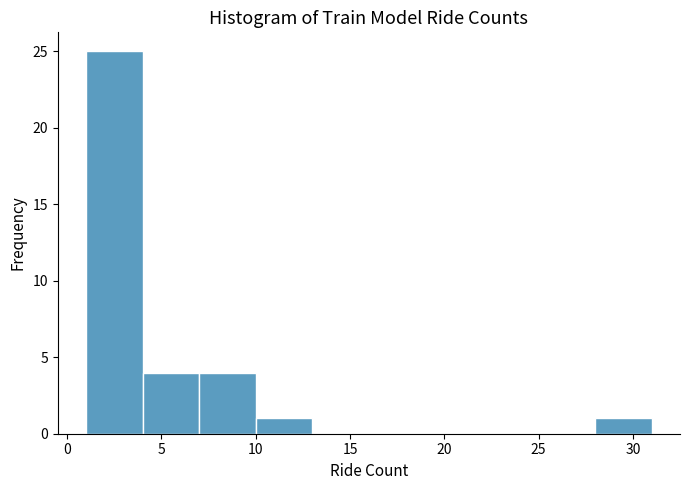

Reading left to right, transcribe this chart: for each bar, give the range it covers on the x-axis and its height. The values are not printed on the chart, so give them approximately, as read against the axis.

1 to 4: 25
4 to 7: 4
7 to 10: 4
10 to 13: 1
13 to 16: 0
16 to 19: 0
19 to 22: 0
22 to 25: 0
25 to 28: 0
28 to 31: 1